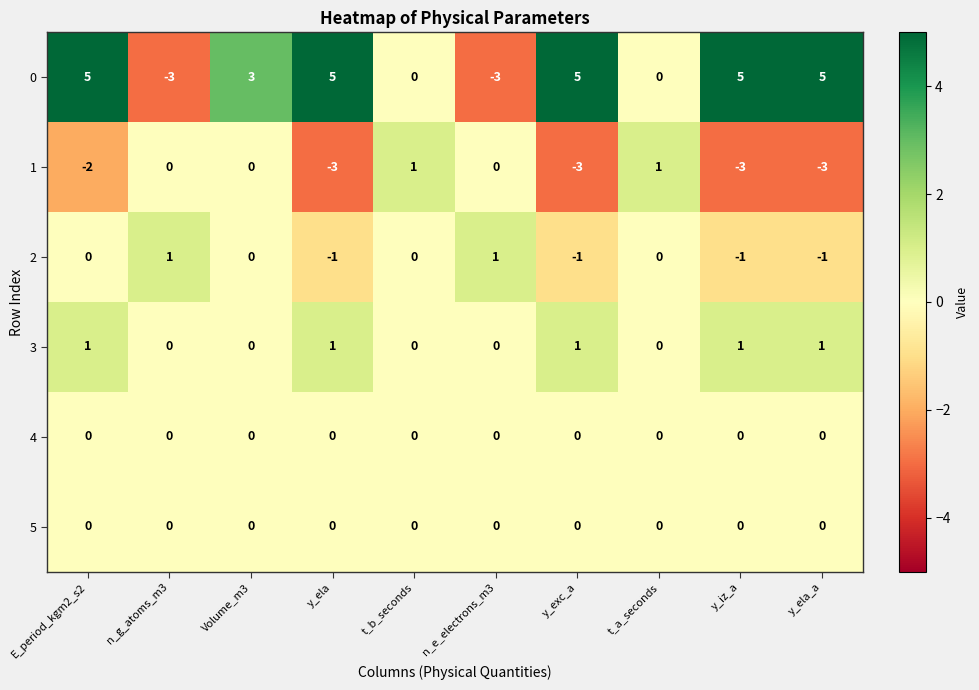

What is the minimum value shown in the chart?

-3